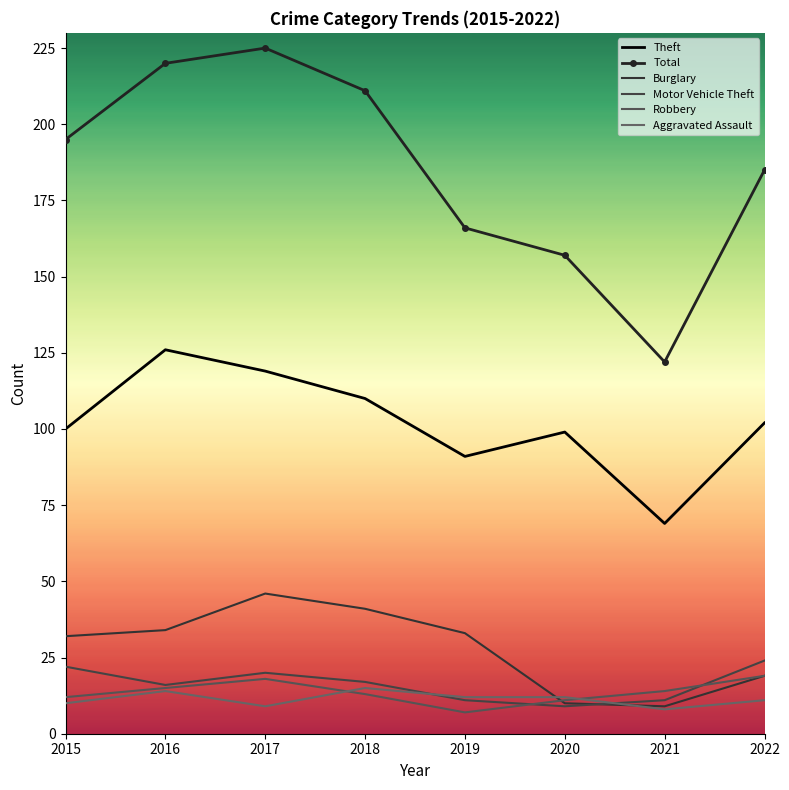

True or false: Theft and Aggravated Assault cross at least once.

False